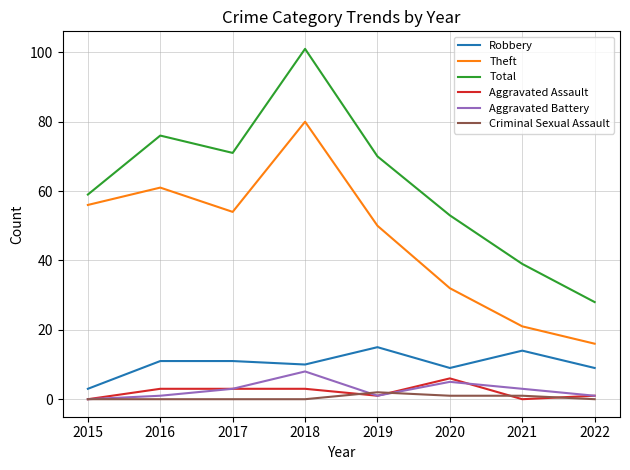

What is the greatest value displayed?

101